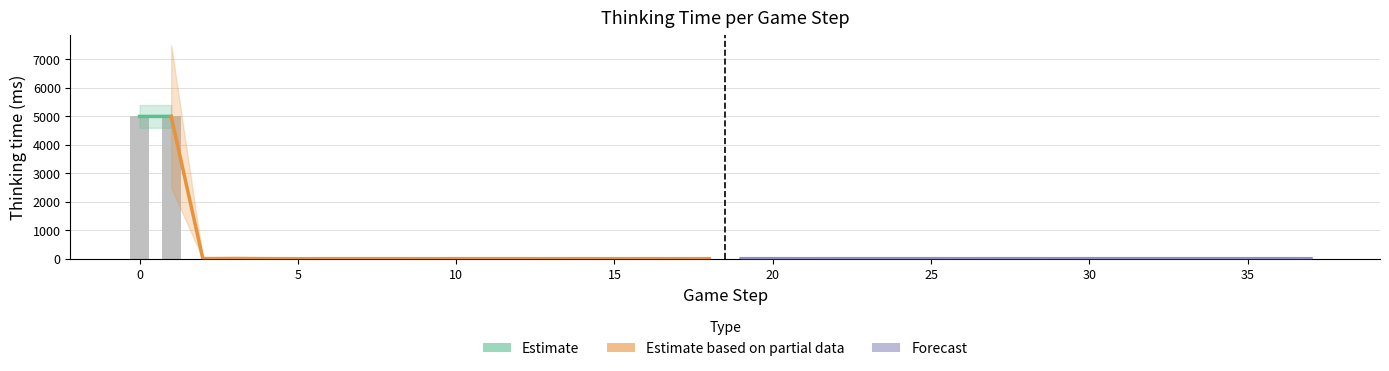

What is the average value?

264